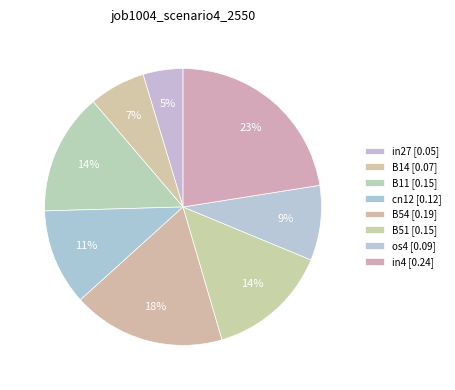

How many segments does this pie chart have?

8